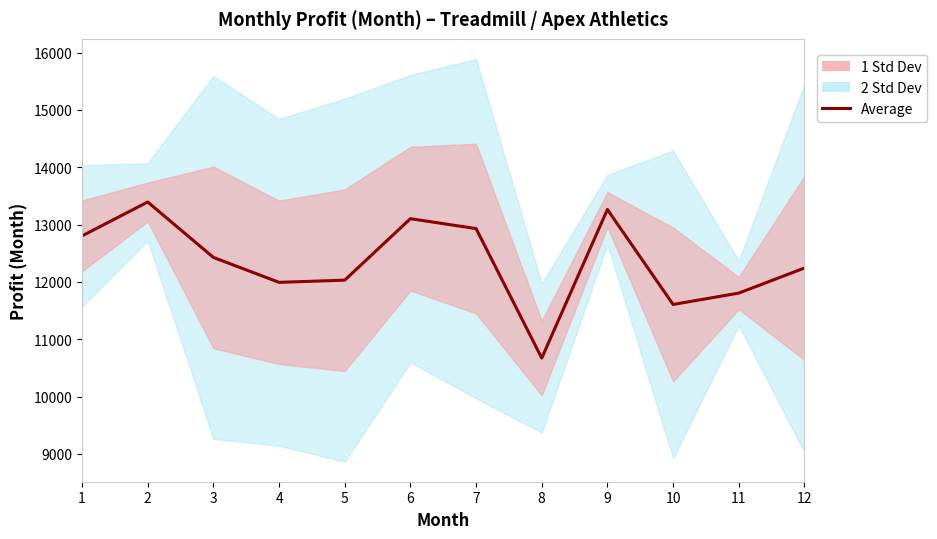

How many points are lower than both their immediate neighbors (excluding endpoints)?

3